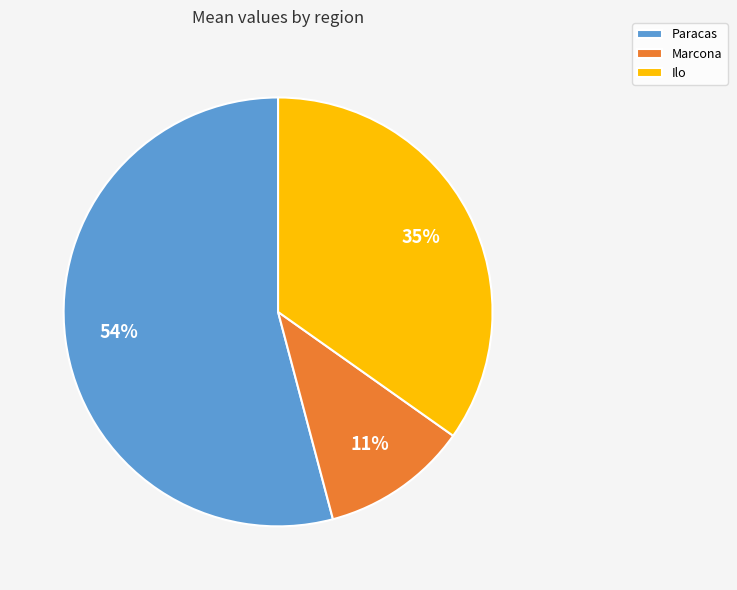

Between Marcona and Paracas, which is larger?

Paracas